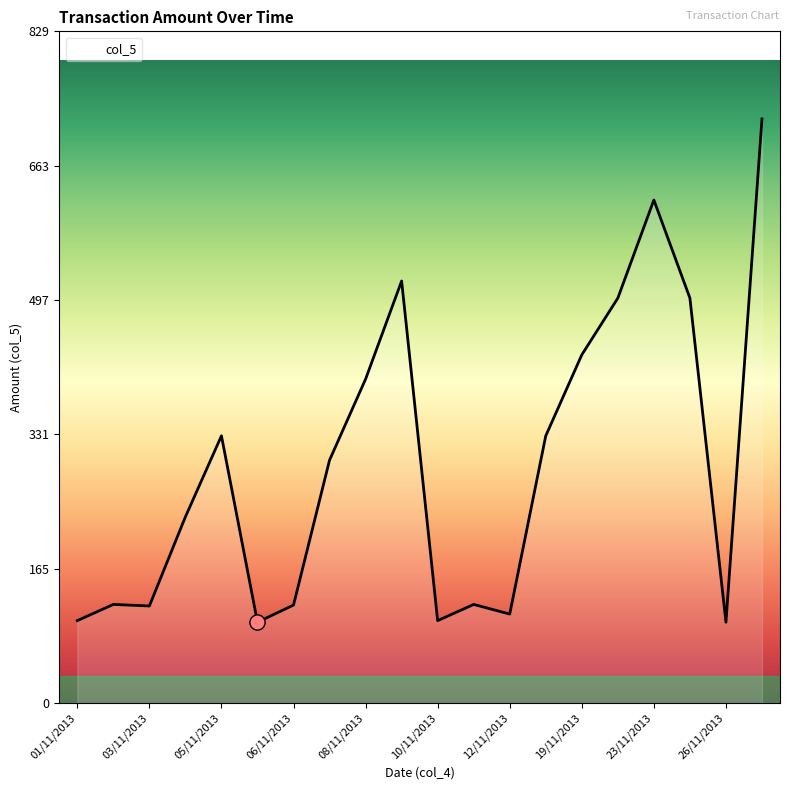

What is the maximum value shown in the chart?

721.1